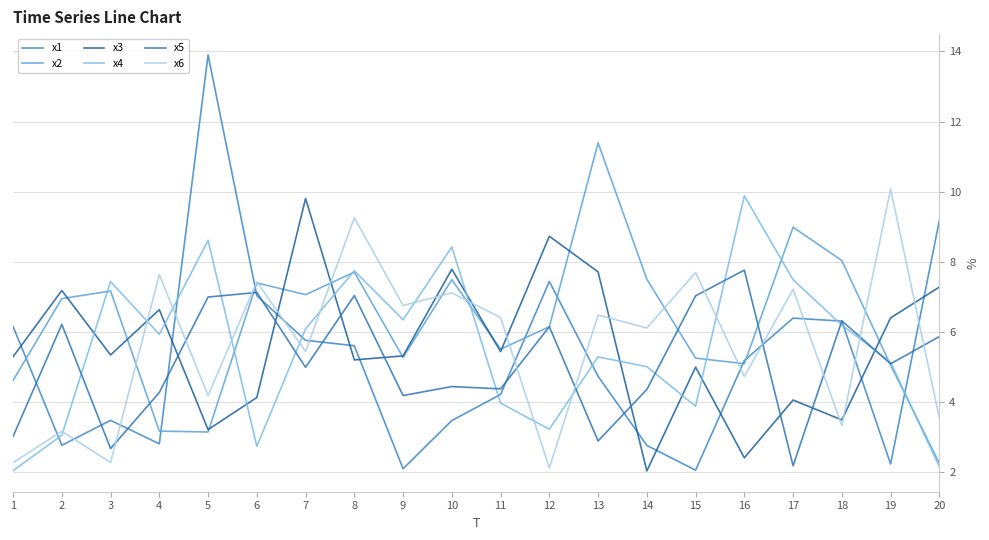

Read the x5 value at 19.

5.1